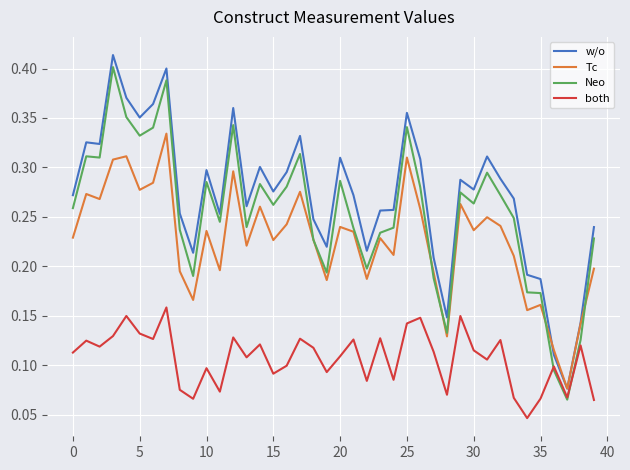

Which series has the widest spread of values?

w/o